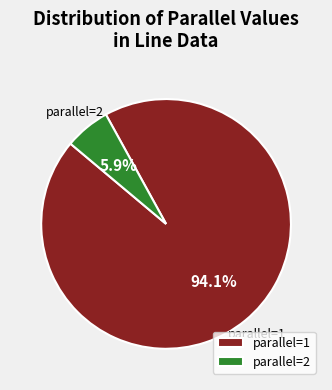

Rank the categories by value from highest to lowest.

parallel=1, parallel=2